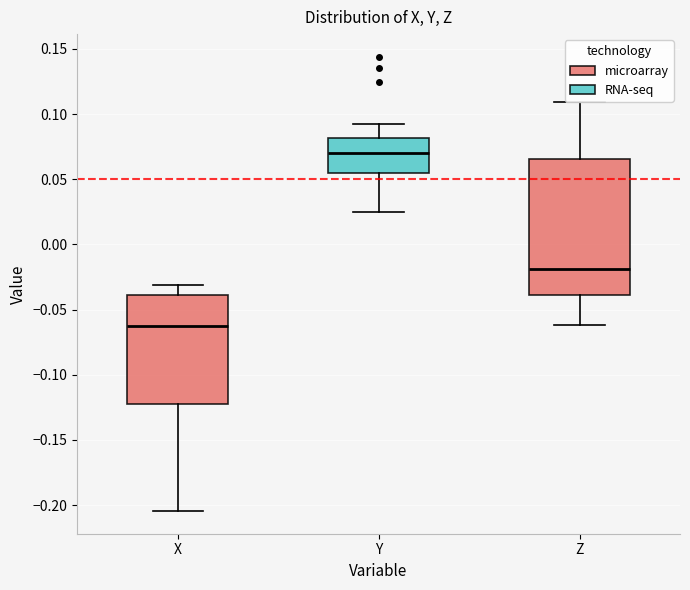

Reading left to right, transcribe this box plot: for each box, give where its median line is, the range the box spans, and where its two whiskers end, as read against the y-axis. The values are not printed on the chart, so give them approximately, as read against the axis.

X: median -0.065, box -0.125 to -0.040, whiskers -0.205 to -0.030
Y: median 0.070, box 0.055 to 0.080, whiskers 0.025 to 0.090
Z: median -0.020, box -0.040 to 0.065, whiskers -0.060 to 0.110